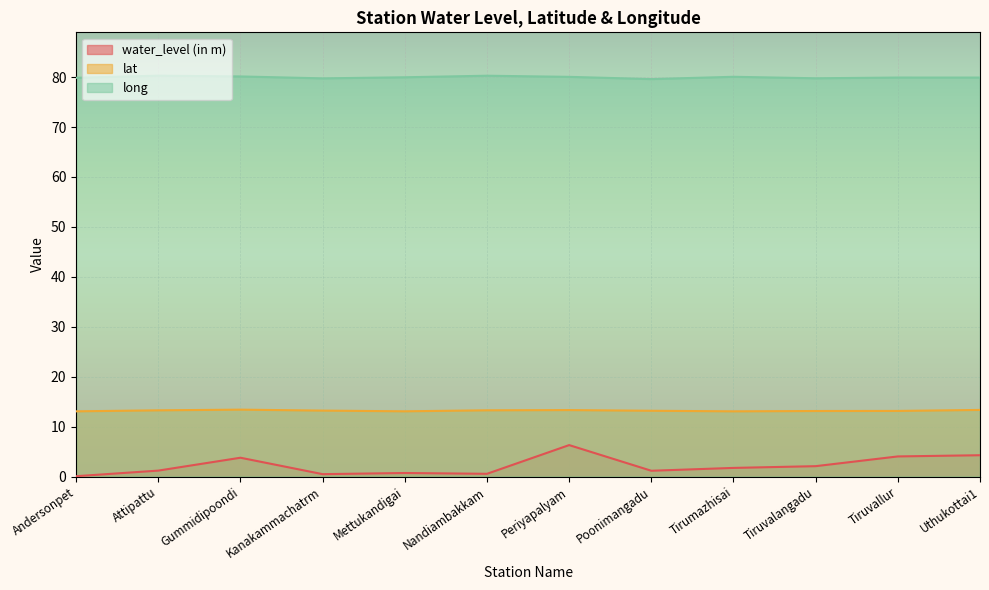

Does the chart display data point markers on the line(s)?

No